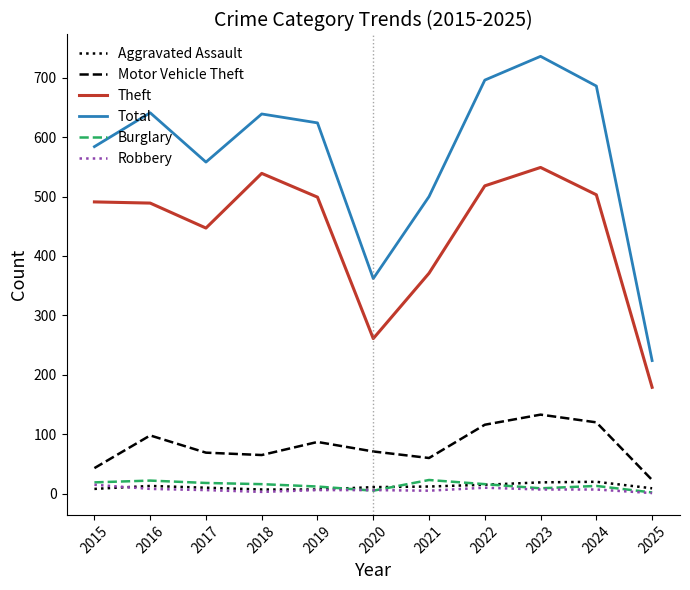

The Robbery series shows 7 at 2023. True or false?

True